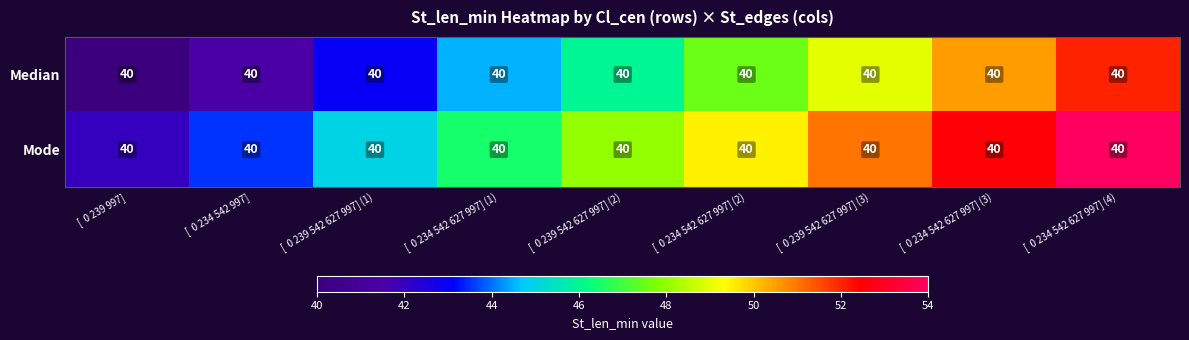

At which label is Mode closest to 48?

[ 0 239 542 627 997] (2)